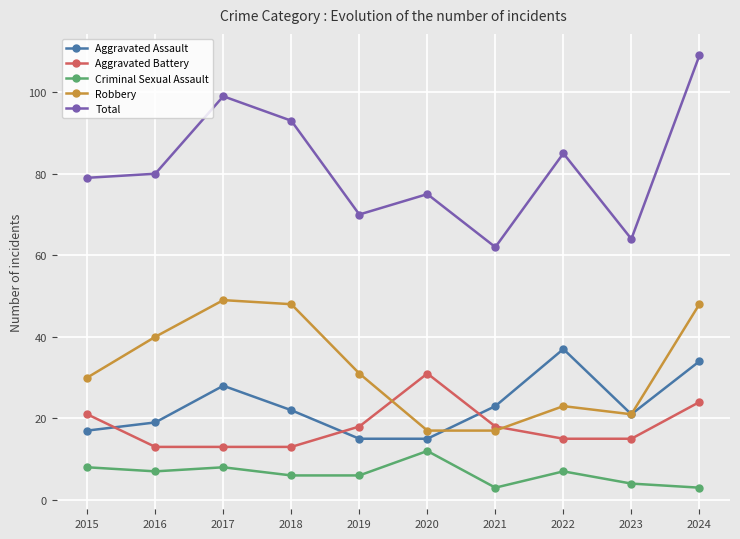

Reading left to right, extract all data points from this chart.

Aggravated Assault: 2015=17	2016=19	2017=28	2018=22	2019=15	2020=15	2021=23	2022=37	2023=21	2024=34
Aggravated Battery: 2015=21	2016=13	2017=13	2018=13	2019=18	2020=31	2021=18	2022=15	2023=15	2024=24
Criminal Sexual Assault: 2015=8	2016=7	2017=8	2018=6	2019=6	2020=12	2021=3	2022=7	2023=4	2024=3
Robbery: 2015=30	2016=40	2017=49	2018=48	2019=31	2020=17	2021=17	2022=23	2023=21	2024=48
Total: 2015=79	2016=80	2017=99	2018=93	2019=70	2020=75	2021=62	2022=85	2023=64	2024=109